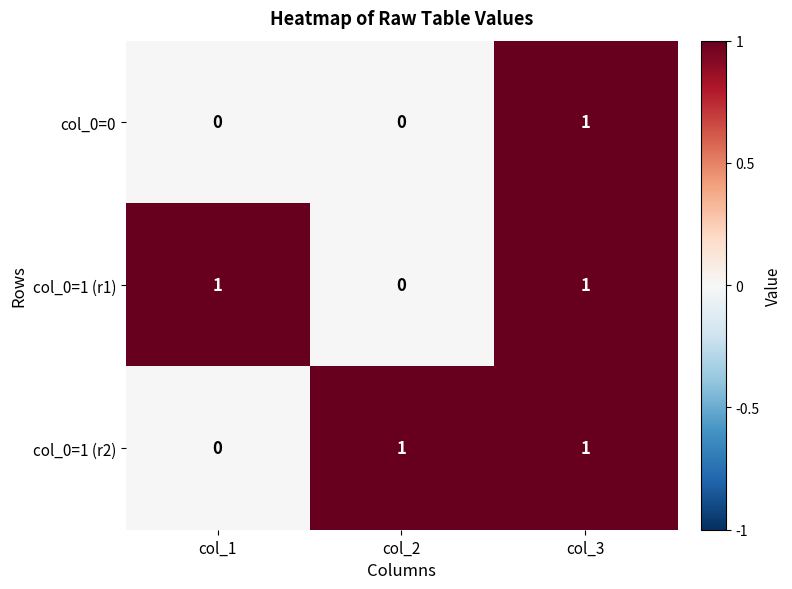

The value of col_0=1 (r2) at col_2 is 1. True or false?

True